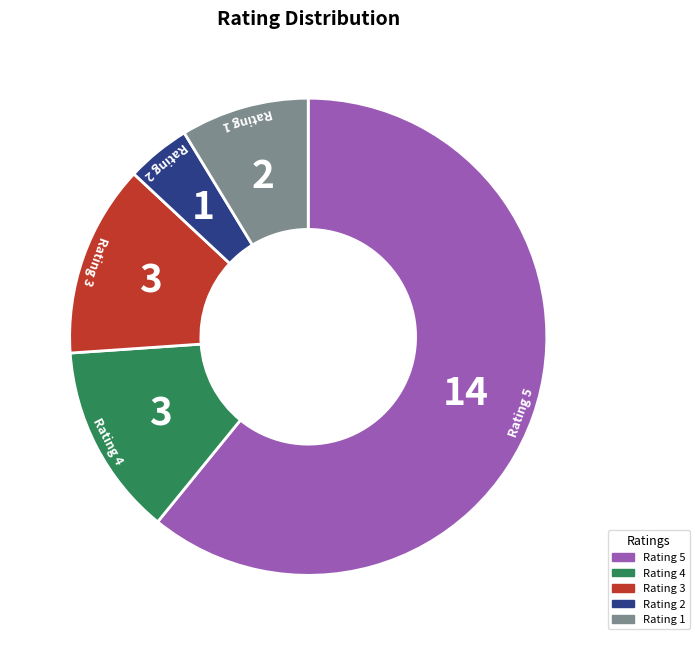

The Rating 3 slice represents 6% of the pie. True or false?

False